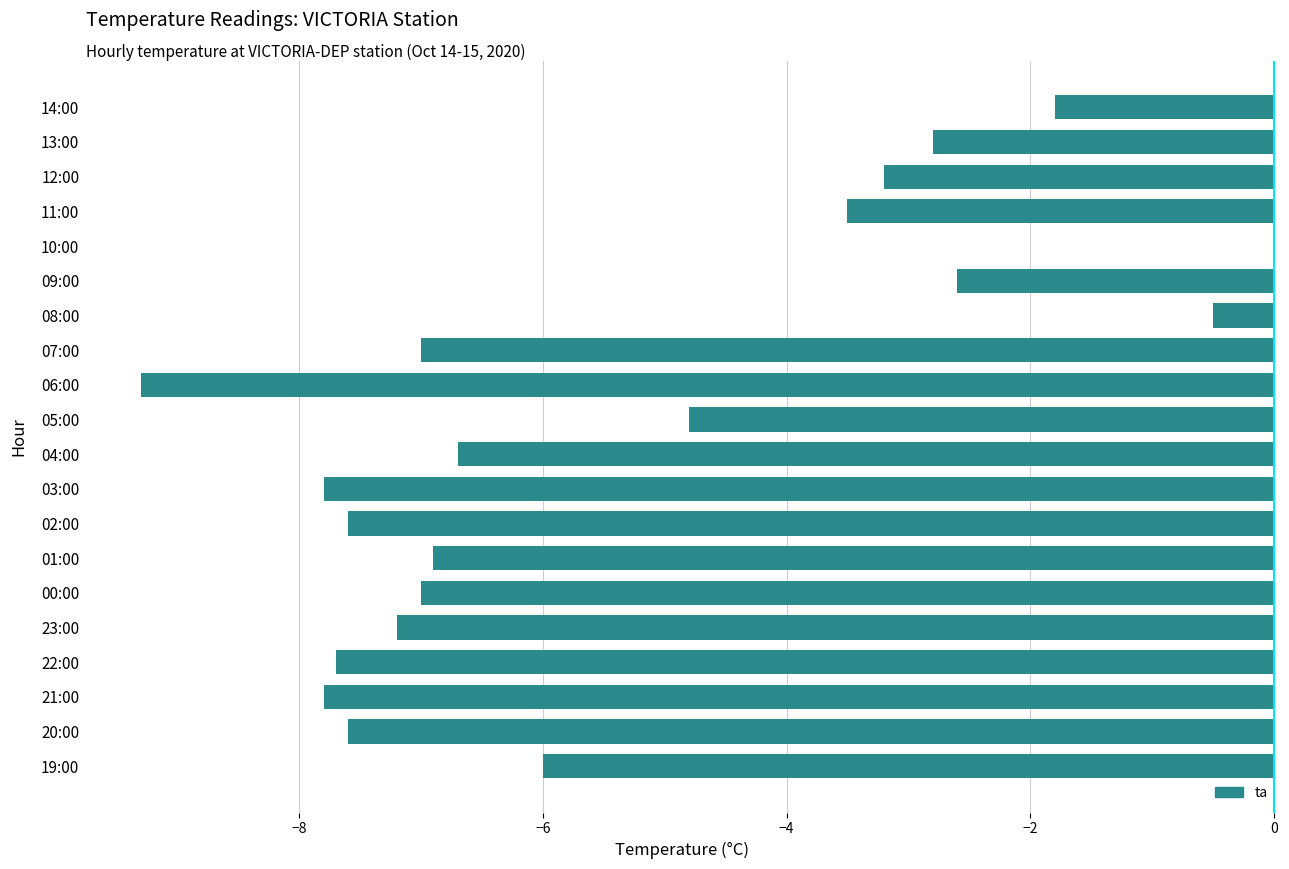

Where is the data nearest to the value -4?

11:00